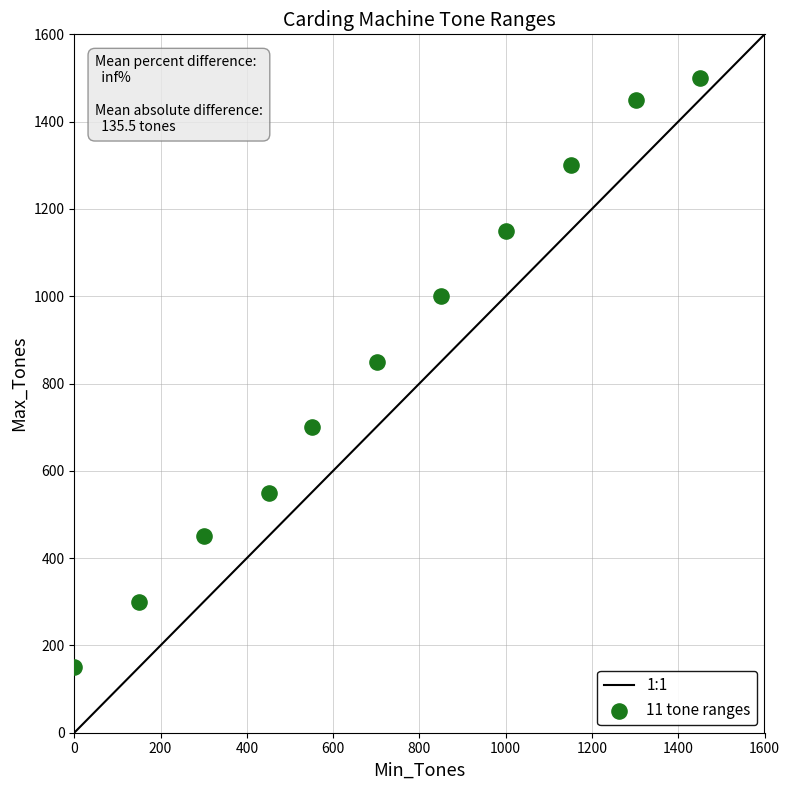

What Y value in the scatter plot is closest to 825?

850